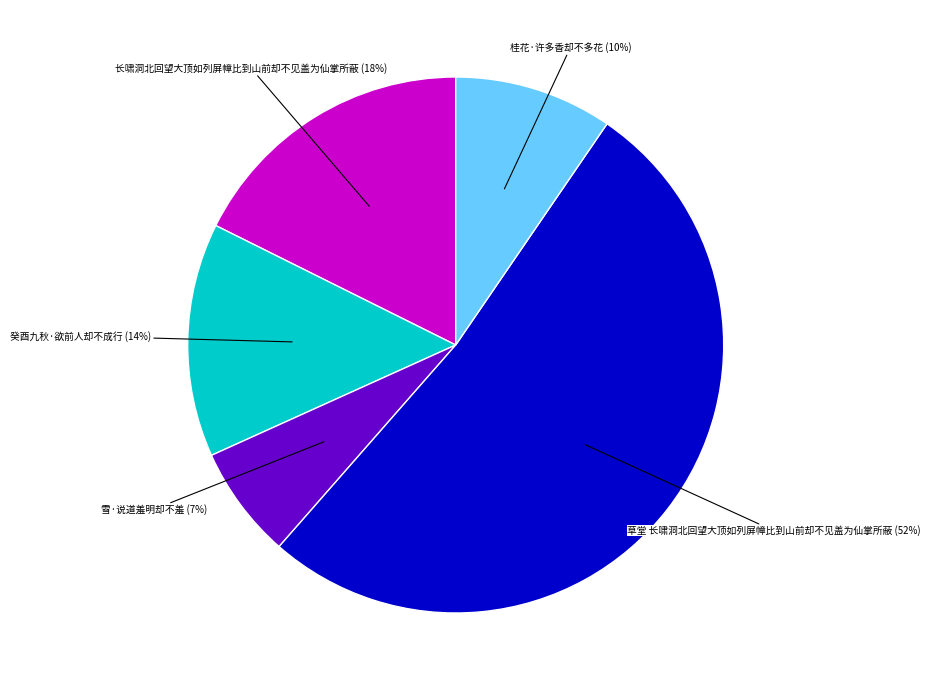

To the nearest percent, what is the difference between the largest and smallest slice percentages?

45%